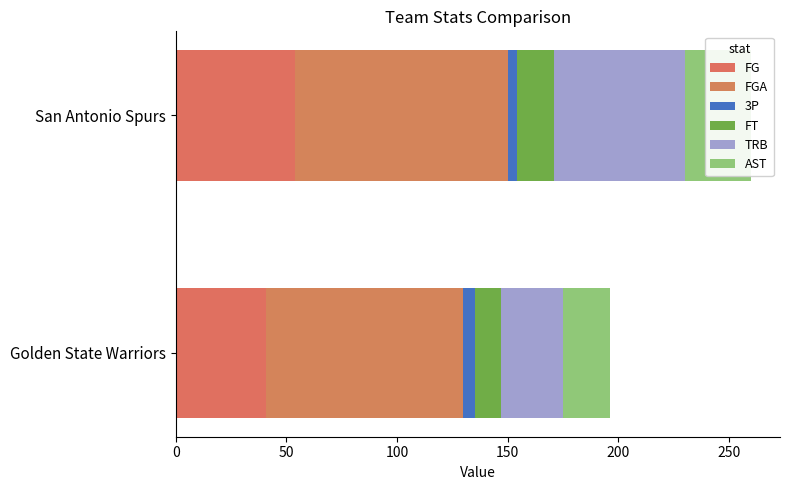

What is the value of the 3P bar at the 2nd from the left?

4